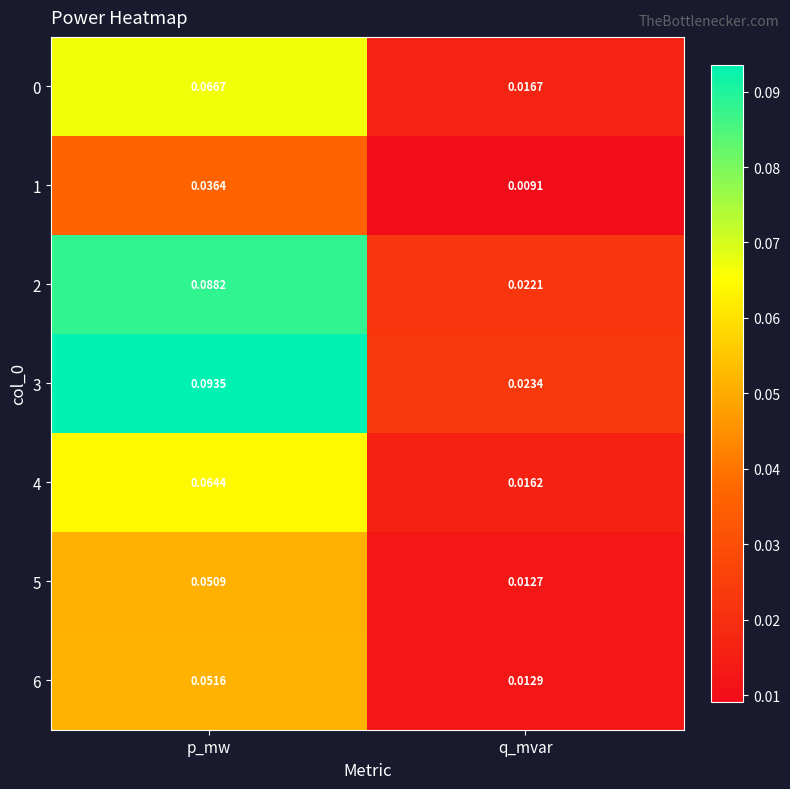

Which label corresponds to the largest value in the chart?

p_mw